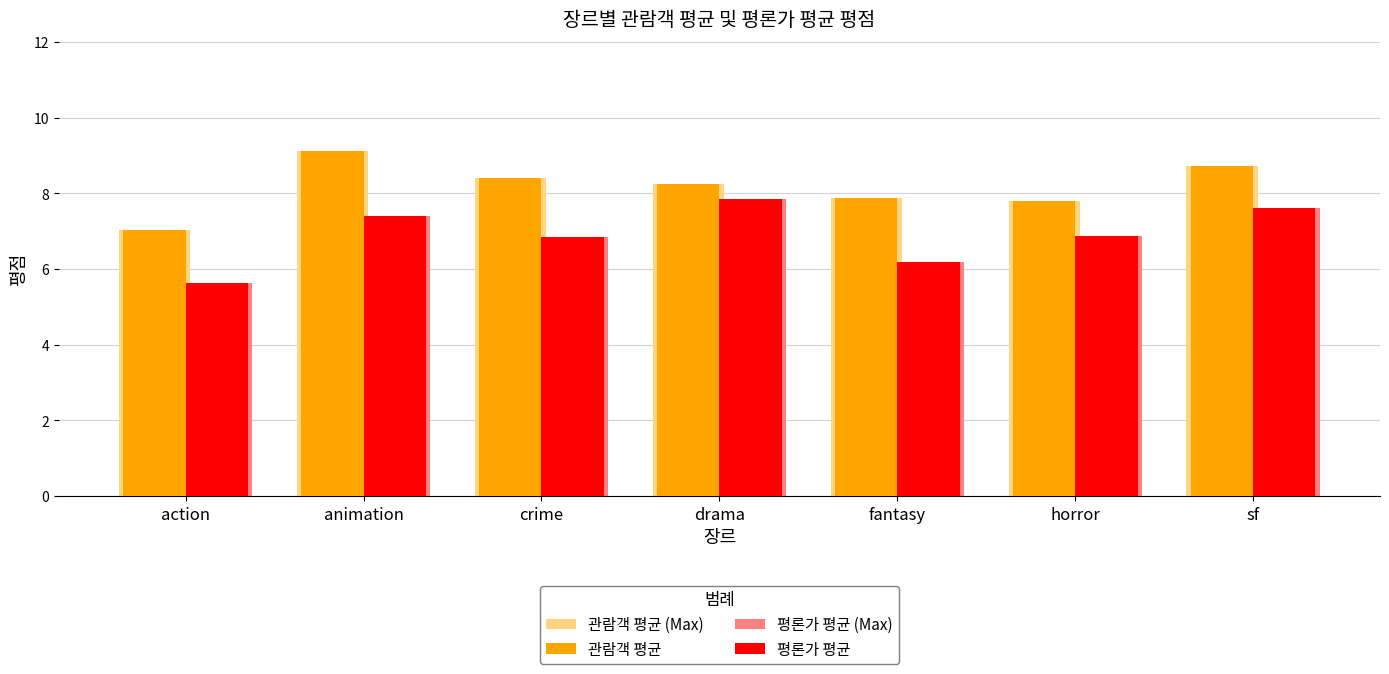

What is the difference between the second highest and minimum values in the 평론가 평균 series?

2.0